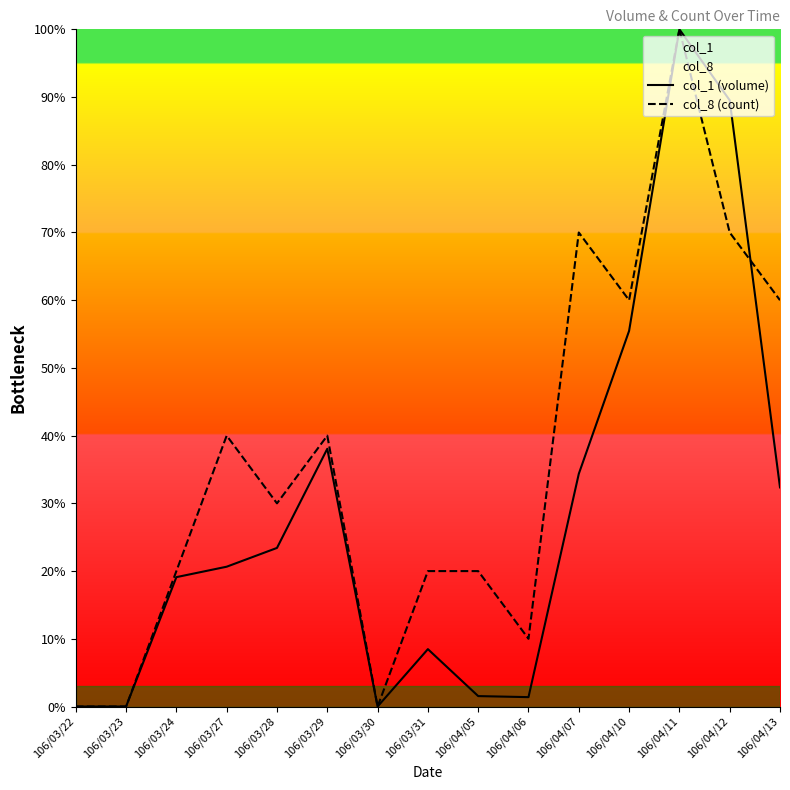

What is the label of the 14th point from the right?

106/03/23